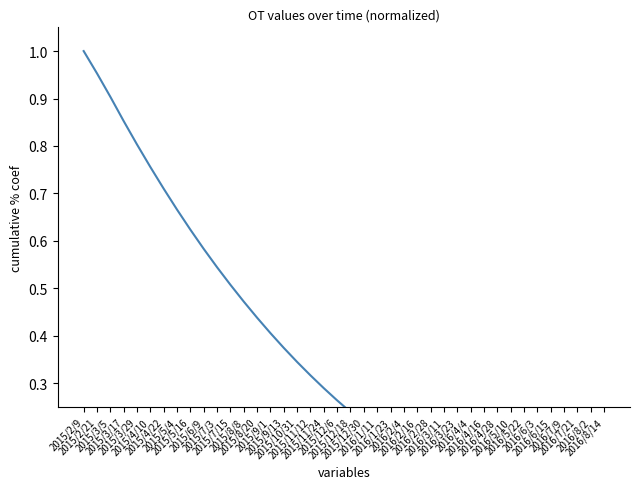

Is it true that the value at 2015/8/8 is 0.7?

False